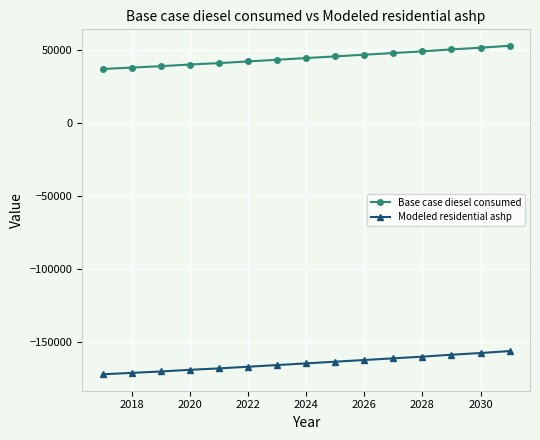

Rank the series by their maximum value, from lowest to highest.

Modeled residential ashp, Base case diesel consumed